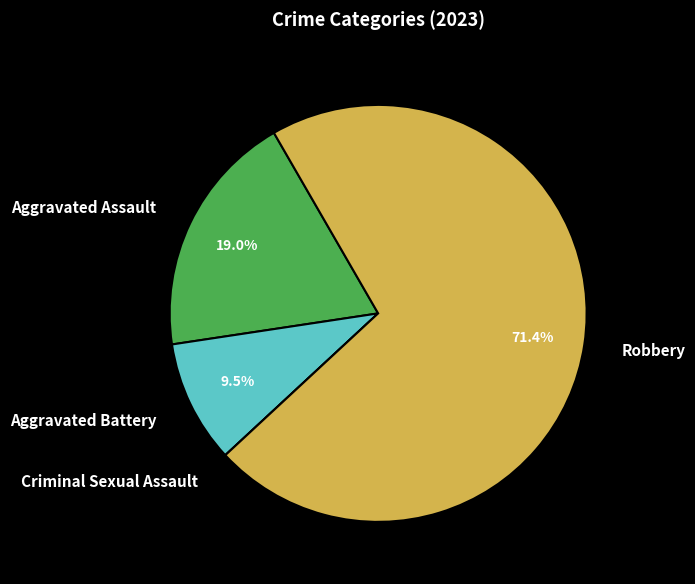

Which category has the biggest portion of the pie?

Robbery